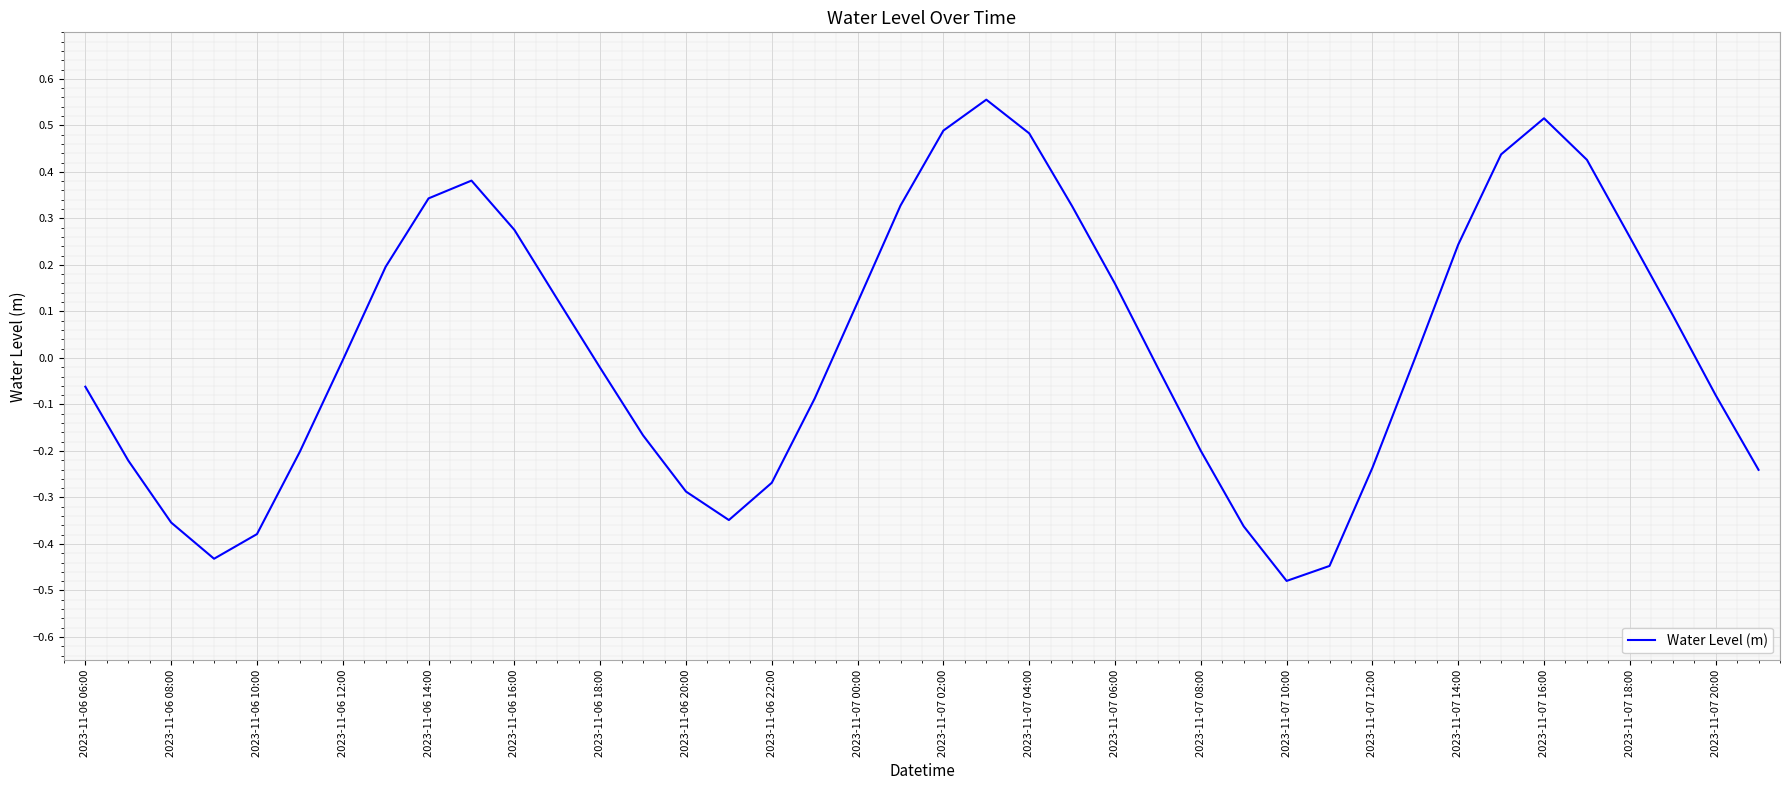

What is the difference between the maximum and minimum values?

1.0